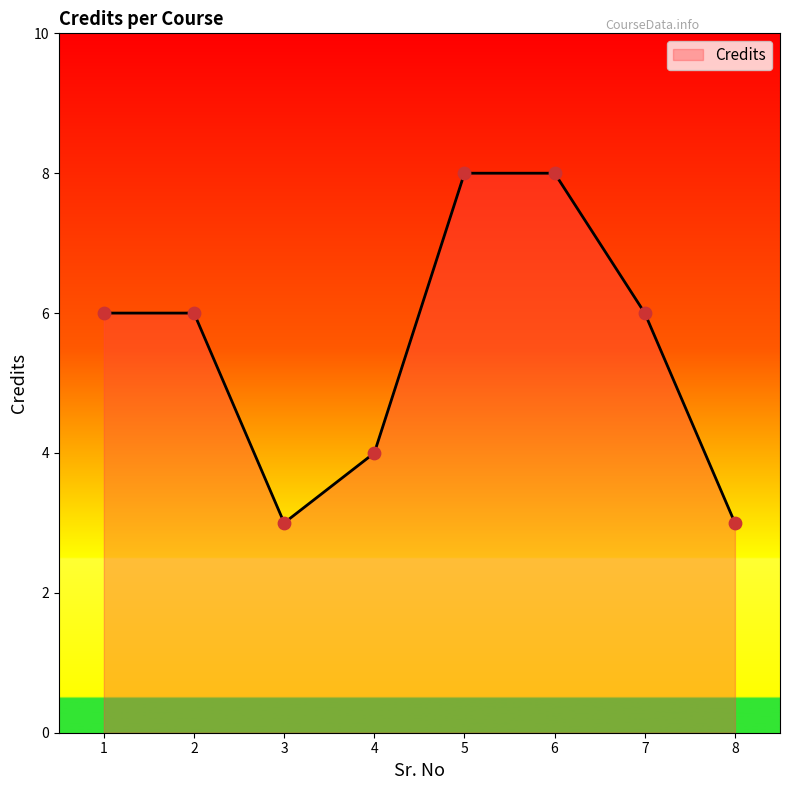

Approximately how many times larger is the value at 6 compared to 8?

2.7